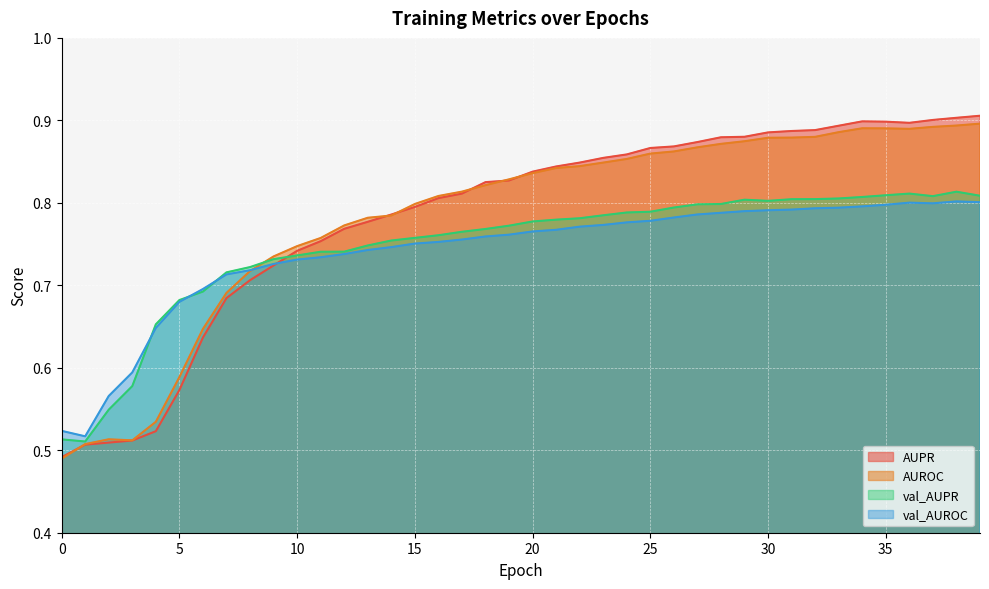

Reading left to right, list all the values displayed in this chart.

AUPR: 0=0.5	1=0.5	2=0.5	3=0.5	4=0.5	5=0.6	6=0.6	7=0.7	8=0.7	9=0.7	10=0.7	11=0.8	12=0.8	13=0.8	14=0.8	15=0.8	16=0.8	17=0.8	18=0.8	19=0.8	20=0.8	21=0.8	22=0.8	23=0.9	24=0.9	25=0.9	26=0.9	27=0.9	28=0.9	29=0.9	30=0.9	31=0.9	32=0.9	33=0.9	34=0.9	35=0.9	36=0.9	37=0.9	38=0.9	39=0.9
AUROC: 0=0.5	1=0.5	2=0.5	3=0.5	4=0.5	5=0.6	6=0.6	7=0.7	8=0.7	9=0.7	10=0.7	11=0.8	12=0.8	13=0.8	14=0.8	15=0.8	16=0.8	17=0.8	18=0.8	19=0.8	20=0.8	21=0.8	22=0.8	23=0.8	24=0.9	25=0.9	26=0.9	27=0.9	28=0.9	29=0.9	30=0.9	31=0.9	32=0.9	33=0.9	34=0.9	35=0.9	36=0.9	37=0.9	38=0.9	39=0.9
val_AUPR: 0=0.5	1=0.5	2=0.5	3=0.6	4=0.7	5=0.7	6=0.7	7=0.7	8=0.7	9=0.7	10=0.7	11=0.7	12=0.7	13=0.7	14=0.8	15=0.8	16=0.8	17=0.8	18=0.8	19=0.8	20=0.8	21=0.8	22=0.8	23=0.8	24=0.8	25=0.8	26=0.8	27=0.8	28=0.8	29=0.8	30=0.8	31=0.8	32=0.8	33=0.8	34=0.8	35=0.8	36=0.8	37=0.8	38=0.8	39=0.8
val_AUROC: 0=0.5	1=0.5	2=0.6	3=0.6	4=0.6	5=0.7	6=0.7	7=0.7	8=0.7	9=0.7	10=0.7	11=0.7	12=0.7	13=0.7	14=0.7	15=0.8	16=0.8	17=0.8	18=0.8	19=0.8	20=0.8	21=0.8	22=0.8	23=0.8	24=0.8	25=0.8	26=0.8	27=0.8	28=0.8	29=0.8	30=0.8	31=0.8	32=0.8	33=0.8	34=0.8	35=0.8	36=0.8	37=0.8	38=0.8	39=0.8